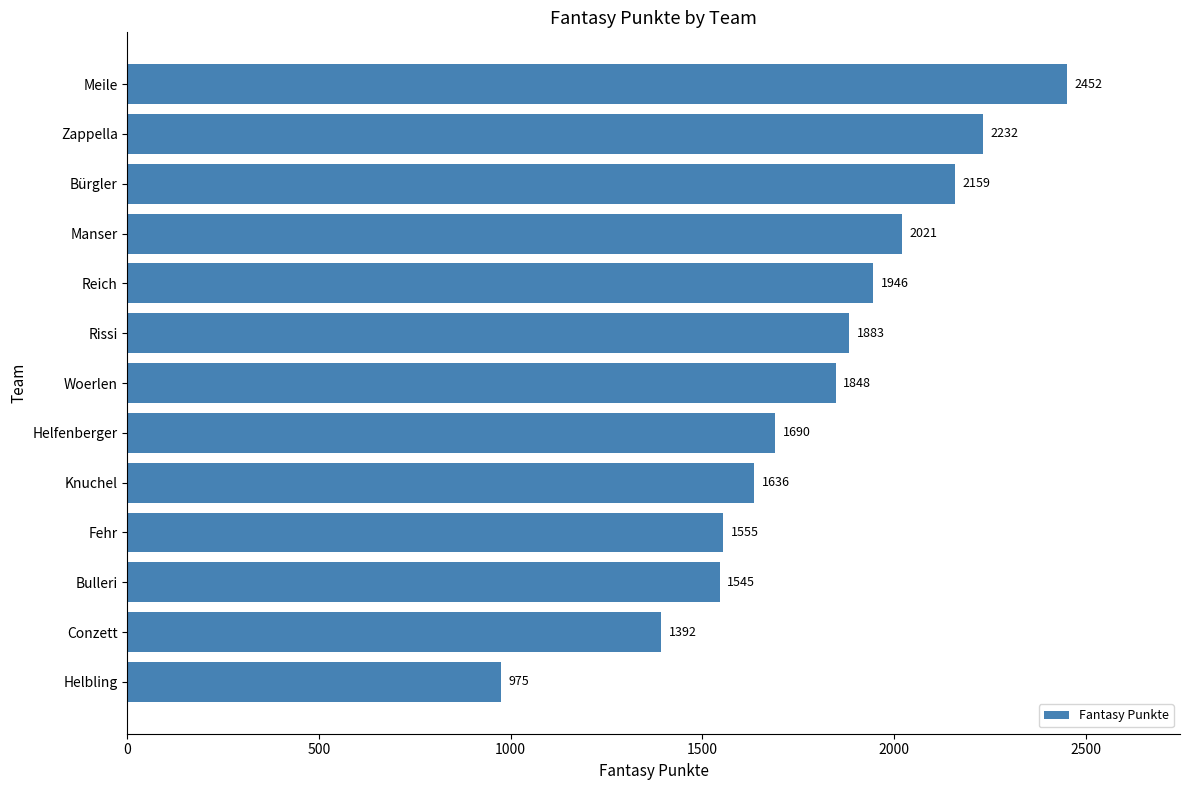

What is the greatest value displayed?

2452